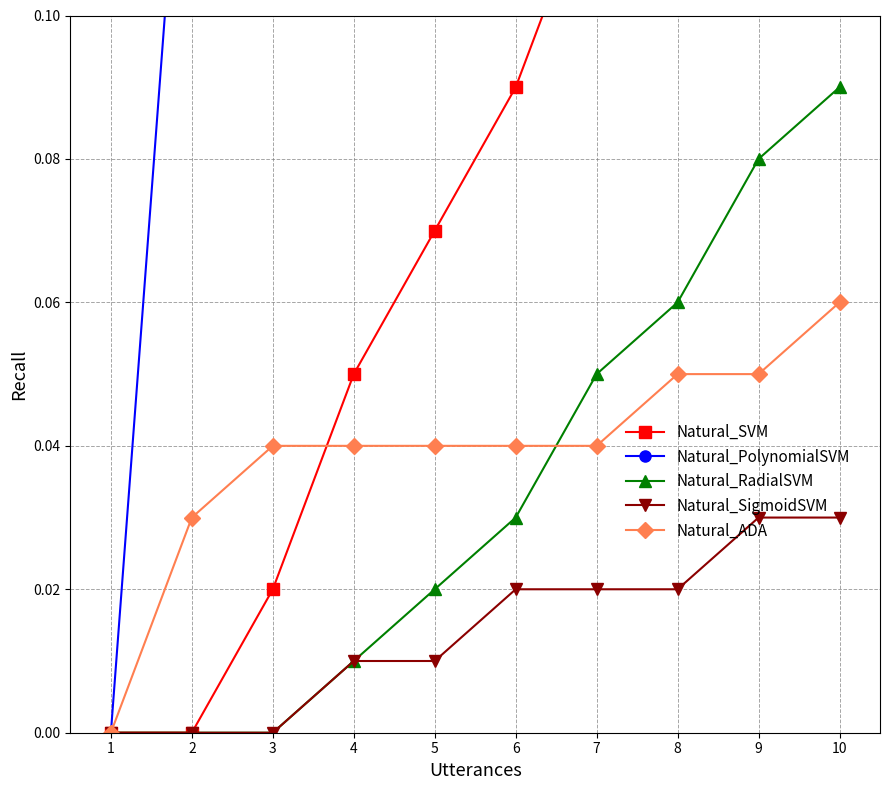

What is the value of the Natural_SVM point at the 6th from the left?

0.1